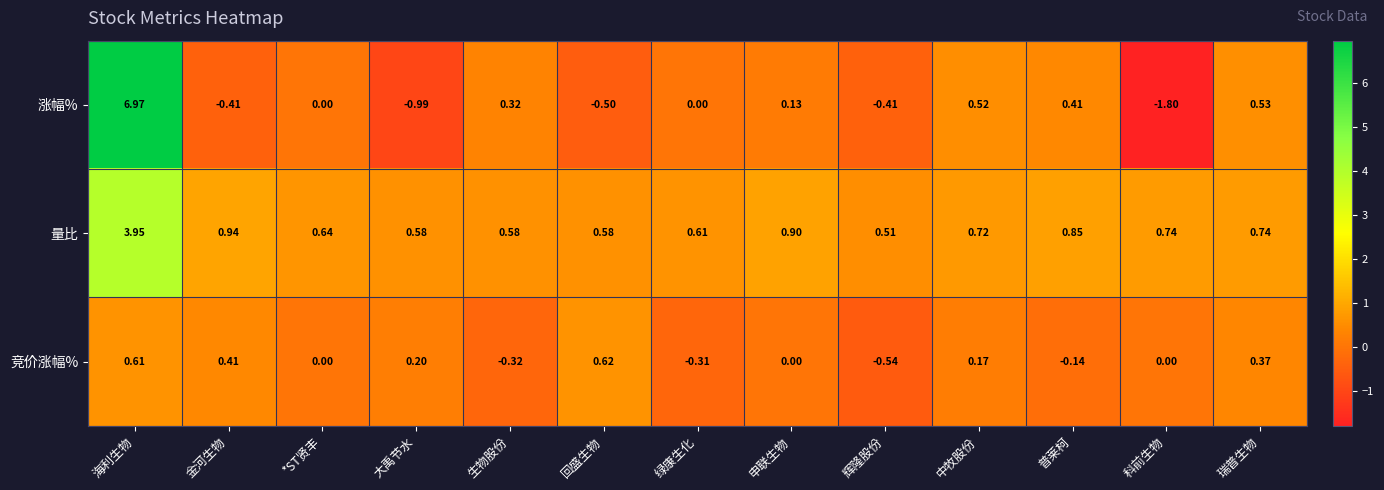

At which category is the sum across all series the highest?

海利生物